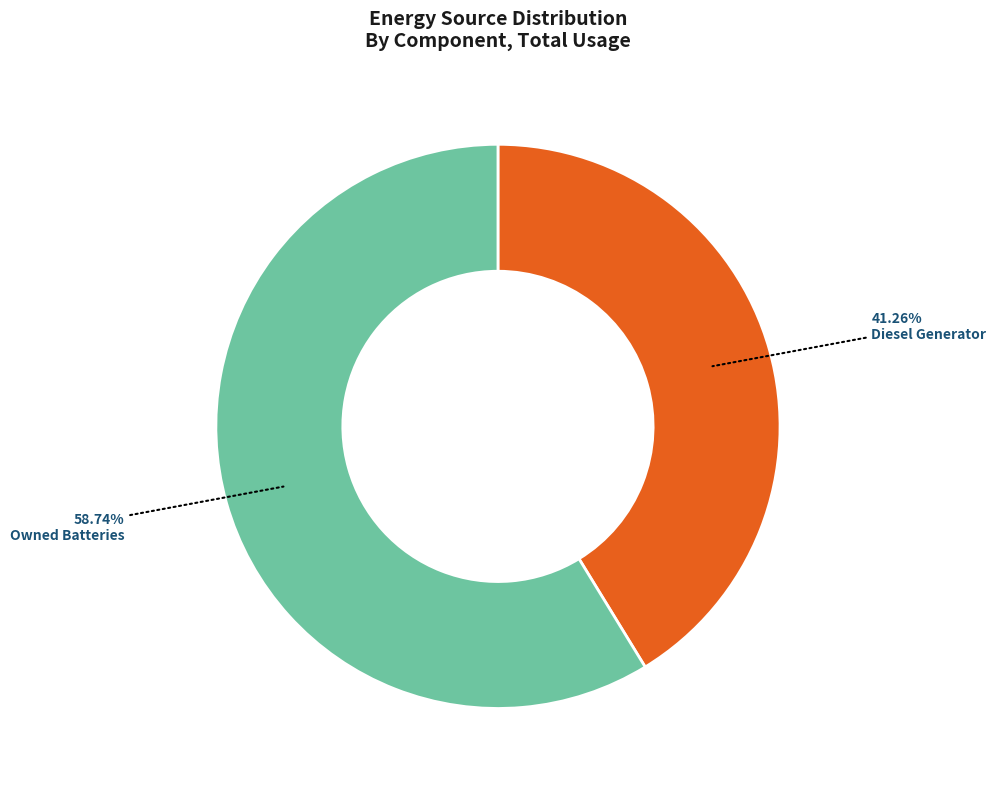

To the nearest percent, what is the difference between the largest and smallest slice percentages?

17%